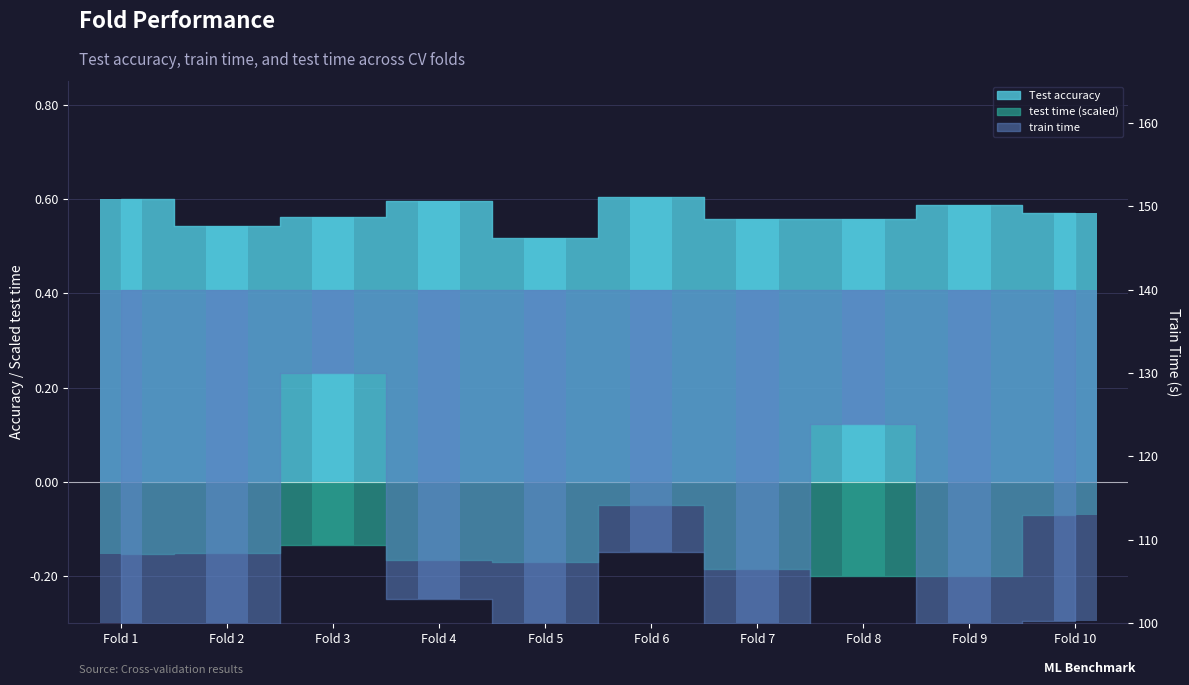

At how many categories does at least one series exceed -13?

10